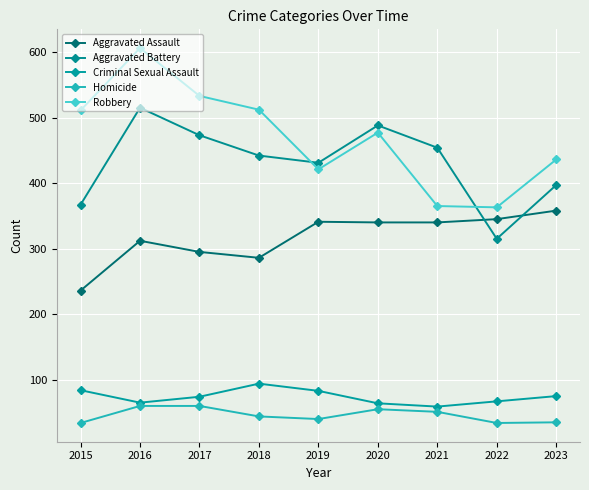

What is the sum of the Aggravated Battery values at 2020 and 2017?

961